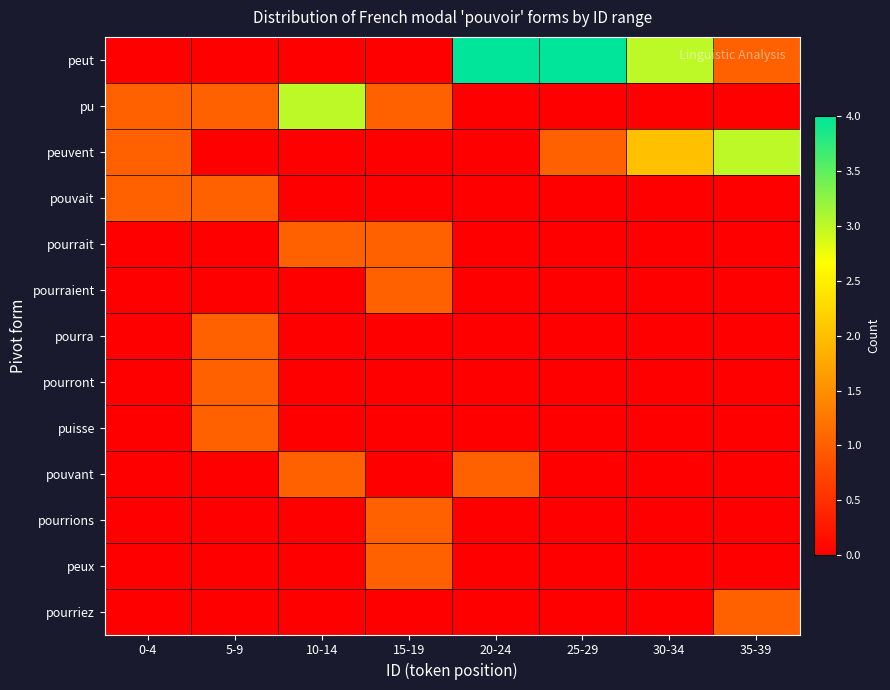

Which series has the widest spread of values?

peut